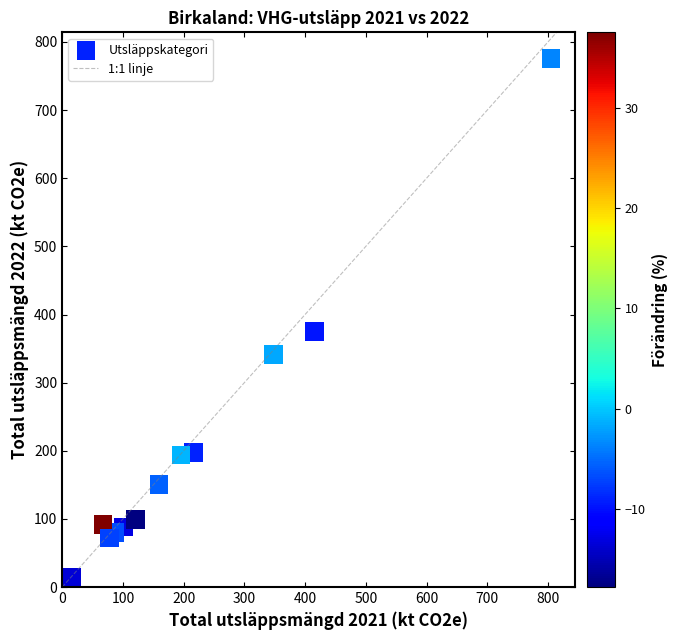

What Y value in the scatter plot is closest to 393?

375.1